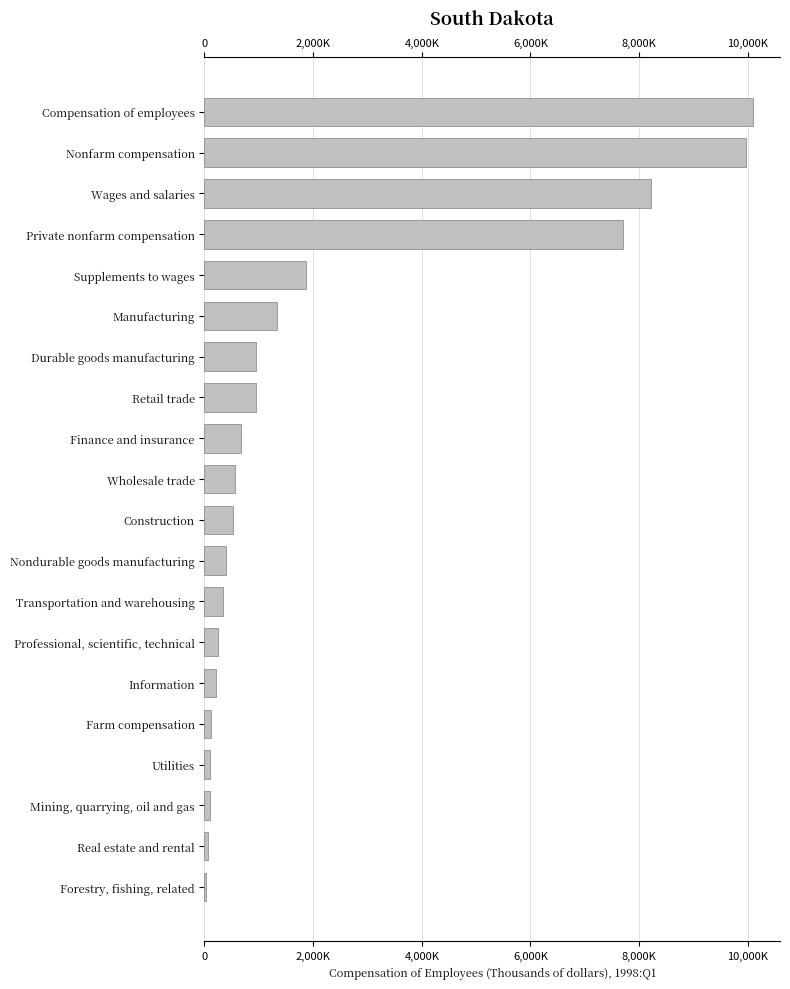

List the labels in order of value, largest first.

Compensation of employees, Nonfarm compensation, Wages and salaries, Private nonfarm compensation, Supplements to wages, Manufacturing, Durable goods manufacturing, Retail trade, Finance and insurance, Wholesale trade, Construction, Nondurable goods manufacturing, Transportation and warehousing, Professional, scientific, technical, Information, Farm compensation, Utilities, Mining, quarrying, oil and gas, Real estate and rental, Forestry, fishing, related